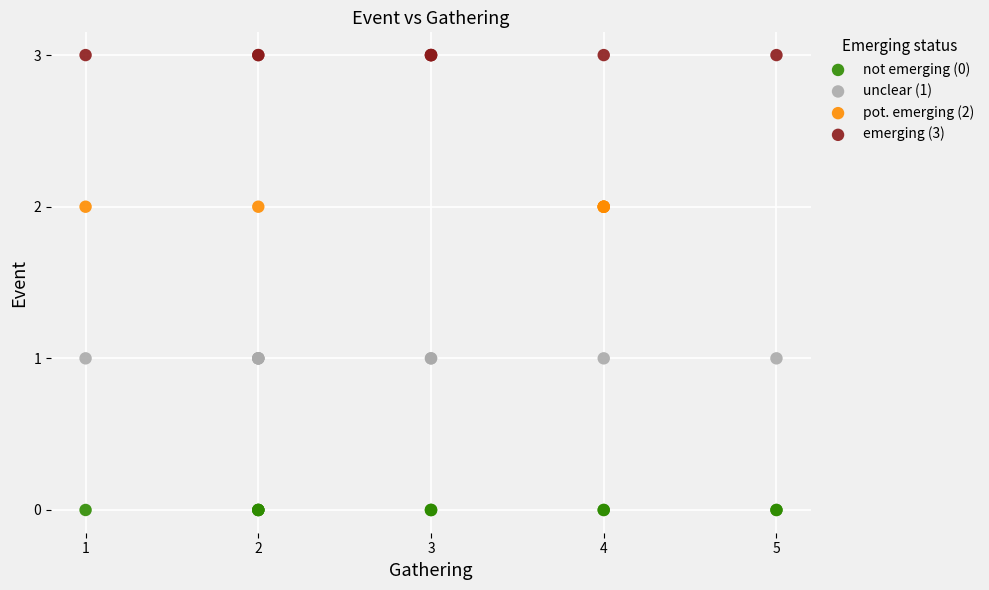

Which series reaches the minimum Y coordinate?

not emerging (0)